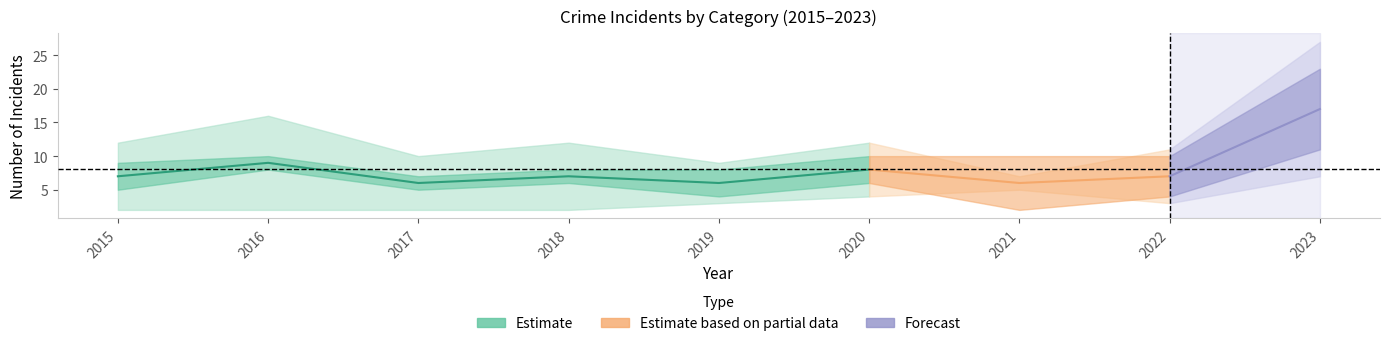

At which category does the chart reach its peak across all series?

2023